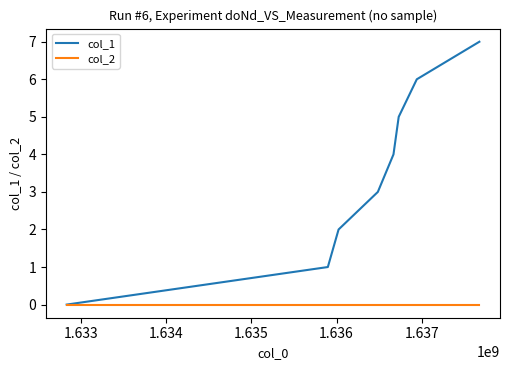

Which series has the largest range (max minus min)?

col_1